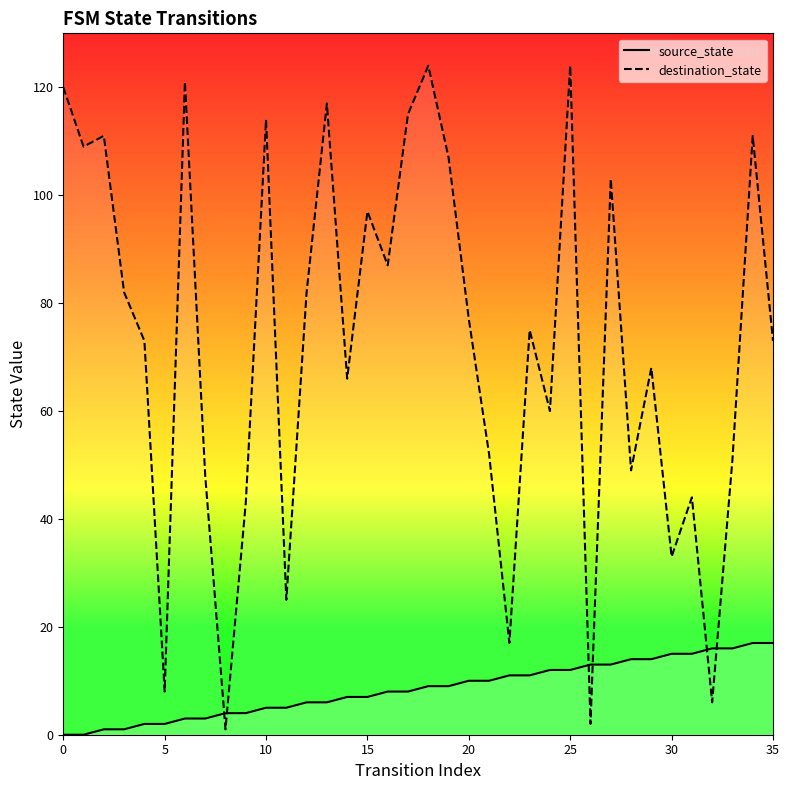

Which series has the largest total across all categories?

destination_state